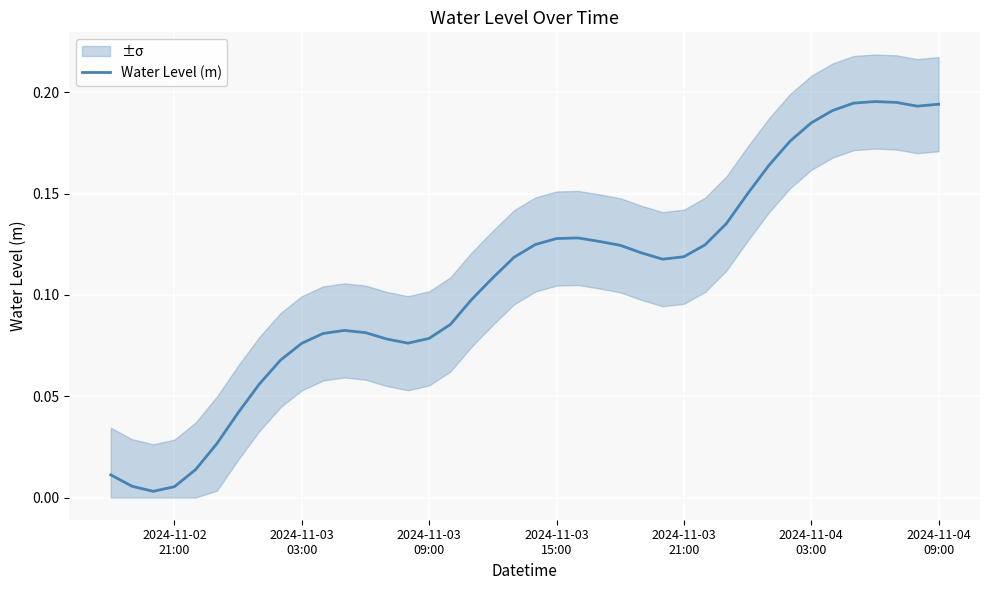

True or false: the data shows 0.3 at 36.

False